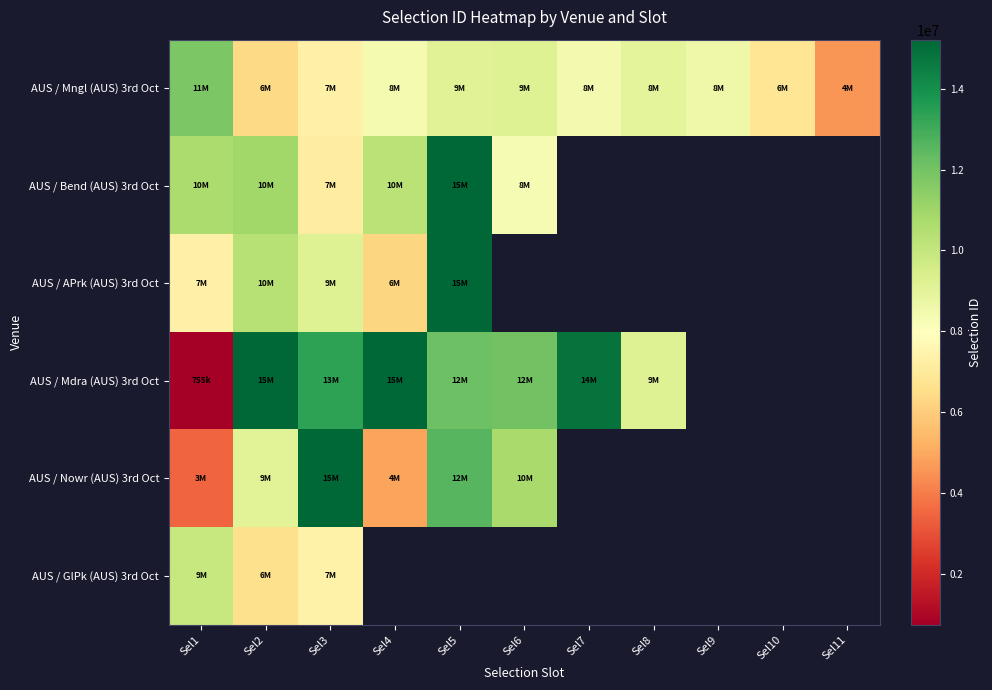

Which series has the widest spread of values?

AUS / Mdra (AUS) 3rd Oct